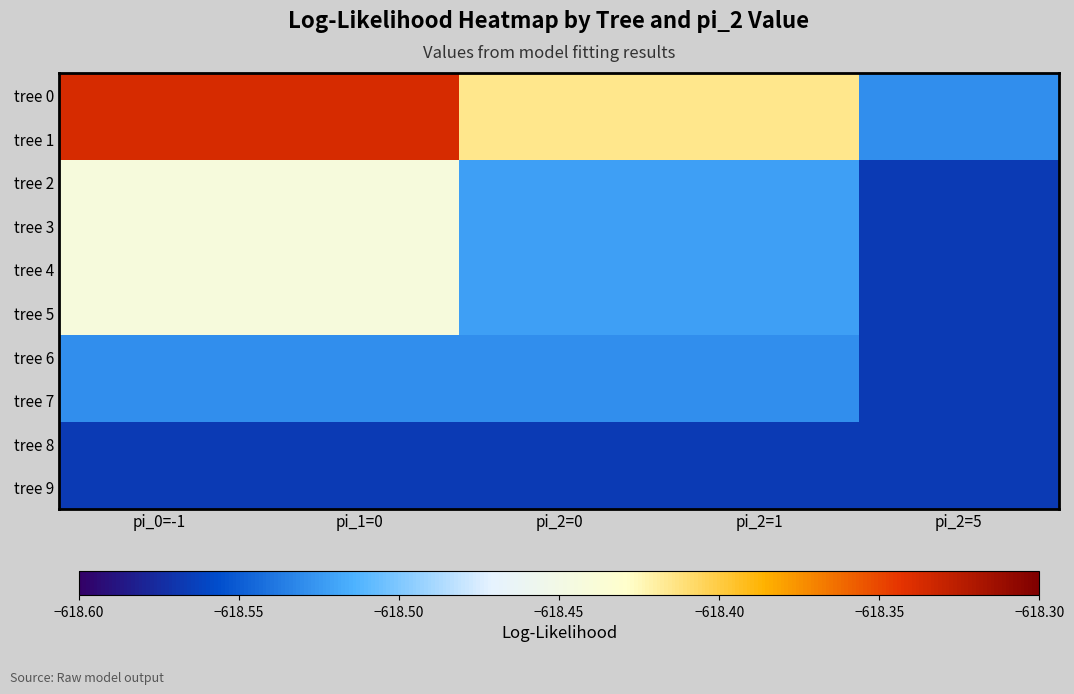

Which has a higher value, pi_0=-1 or pi_2=0?

pi_0=-1